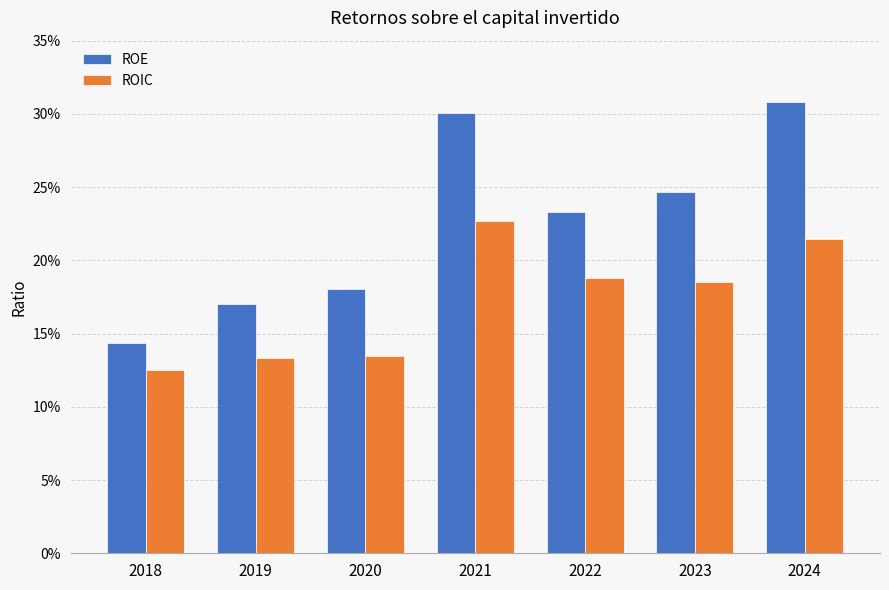

What are all the series names shown in the legend?

ROE, ROIC